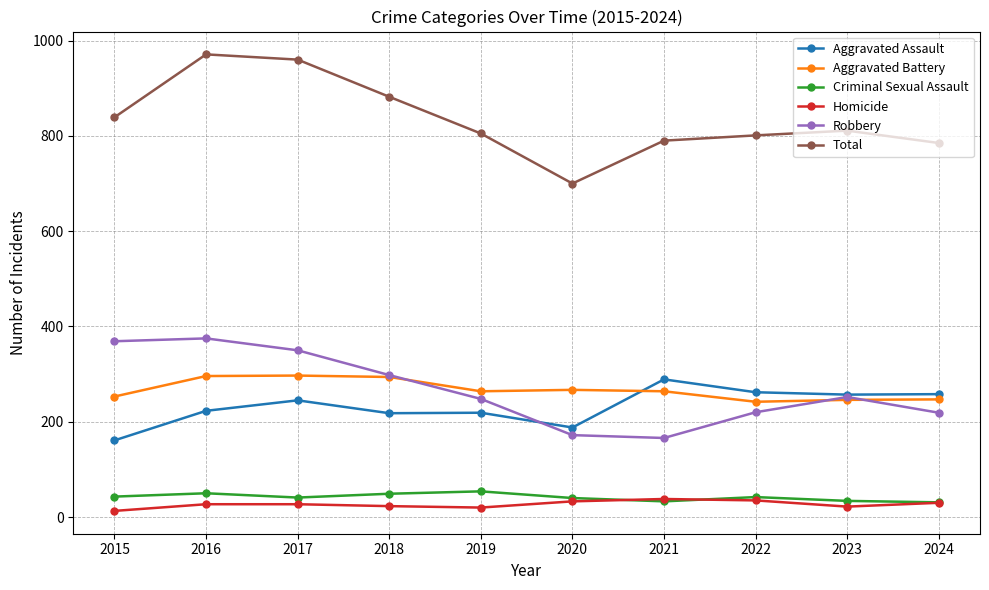

What is the maximum value shown in the chart?

971